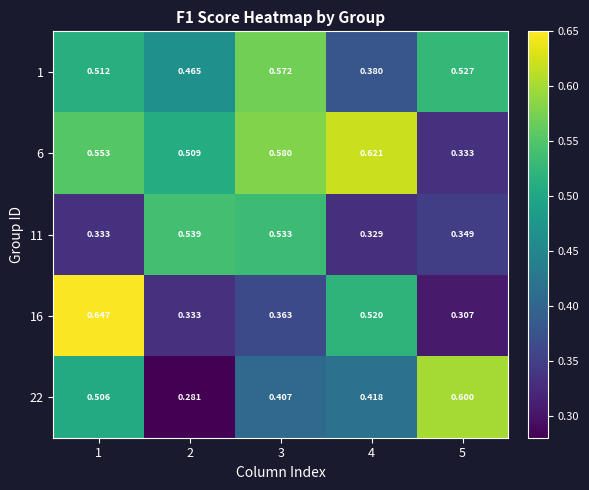

Is the value of 22 at 3 greater than the value of 6 at 2?

No